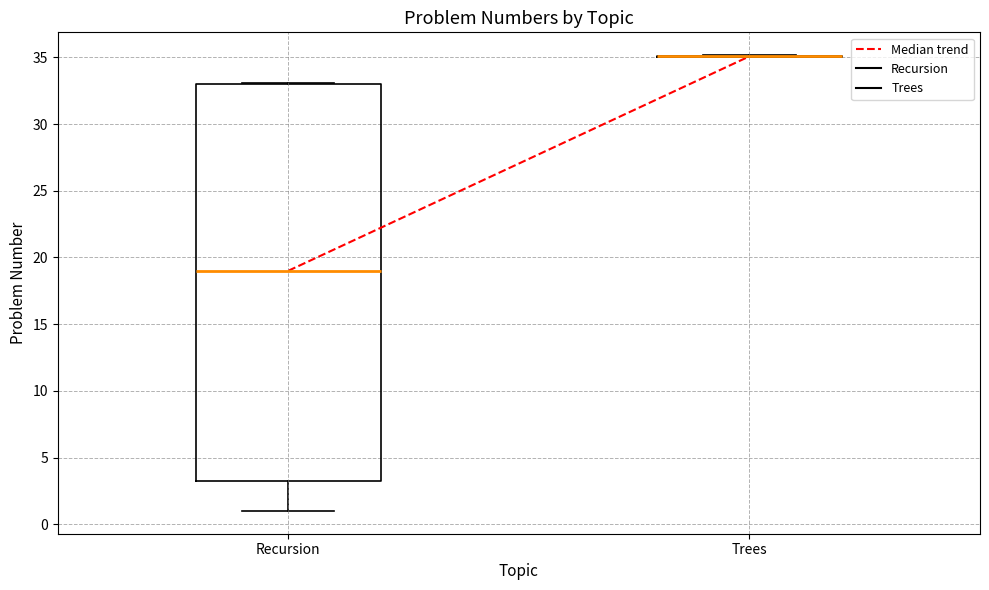

Reading left to right, transcribe this box plot: for each box, give where its median line is, the range the box spans, and where its two whiskers end, as read against the y-axis. The values are not printed on the chart, so give them approximately, as read against the axis.

Recursion: median 19.0, box 3.5 to 33.0, whiskers 1.0 to 33.0
Trees: box collapsed to a line at 35.0, whiskers 35.0 to 35.0